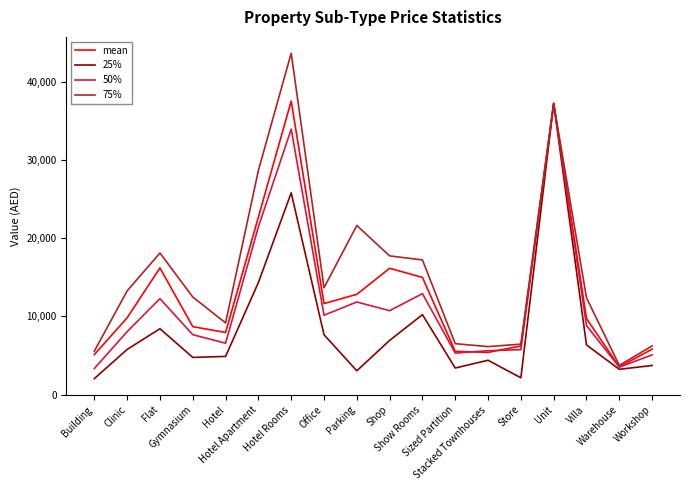

At which label does 50% first exceed 8830?

Flat